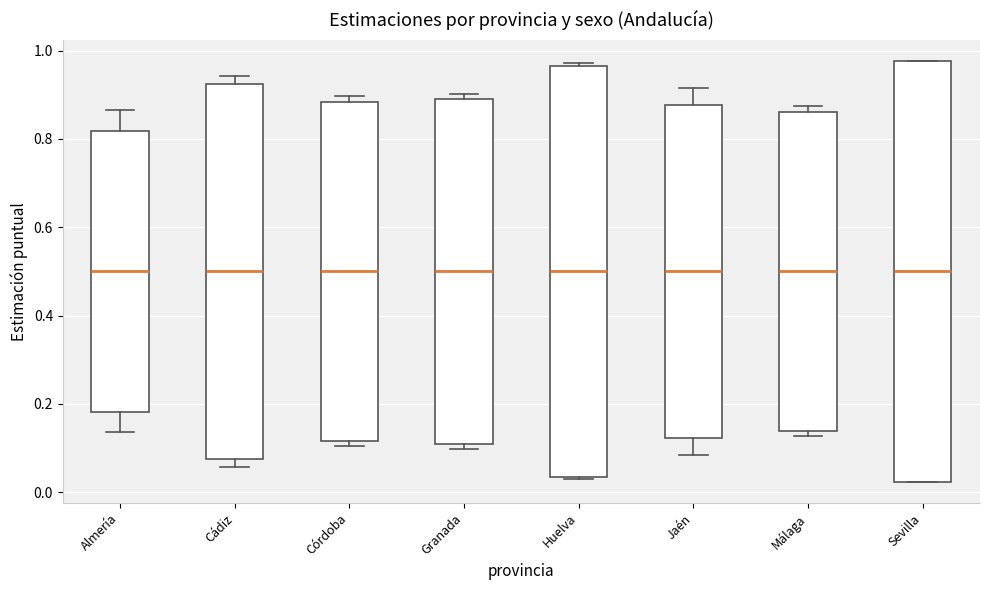

Reading left to right, read every box against the y-axis: the position of its median line, the range the box covers, and the ends of its whiskers. The values are not printed on the chart, so give them approximately, as read against the axis.

Almería: median 0.50, box 0.18 to 0.82, whiskers 0.14 to 0.86
Cádiz: median 0.50, box 0.08 to 0.92, whiskers 0.06 to 0.94
Córdoba: median 0.50, box 0.12 to 0.88, whiskers 0.10 to 0.90
Granada: median 0.50, box 0.10 to 0.90, whiskers 0.10 (just below the box's lower edge) to 0.90 (just above the box's upper edge)
Huelva: median 0.50, box 0.04 to 0.96, whiskers 0.02 to 0.98
Jaén: median 0.50, box 0.12 to 0.88, whiskers 0.08 to 0.92
Málaga: median 0.50, box 0.14 to 0.86, whiskers 0.12 to 0.88
Sevilla: median 0.50, box 0.02 to 0.98, whiskers 0.02 to 0.98